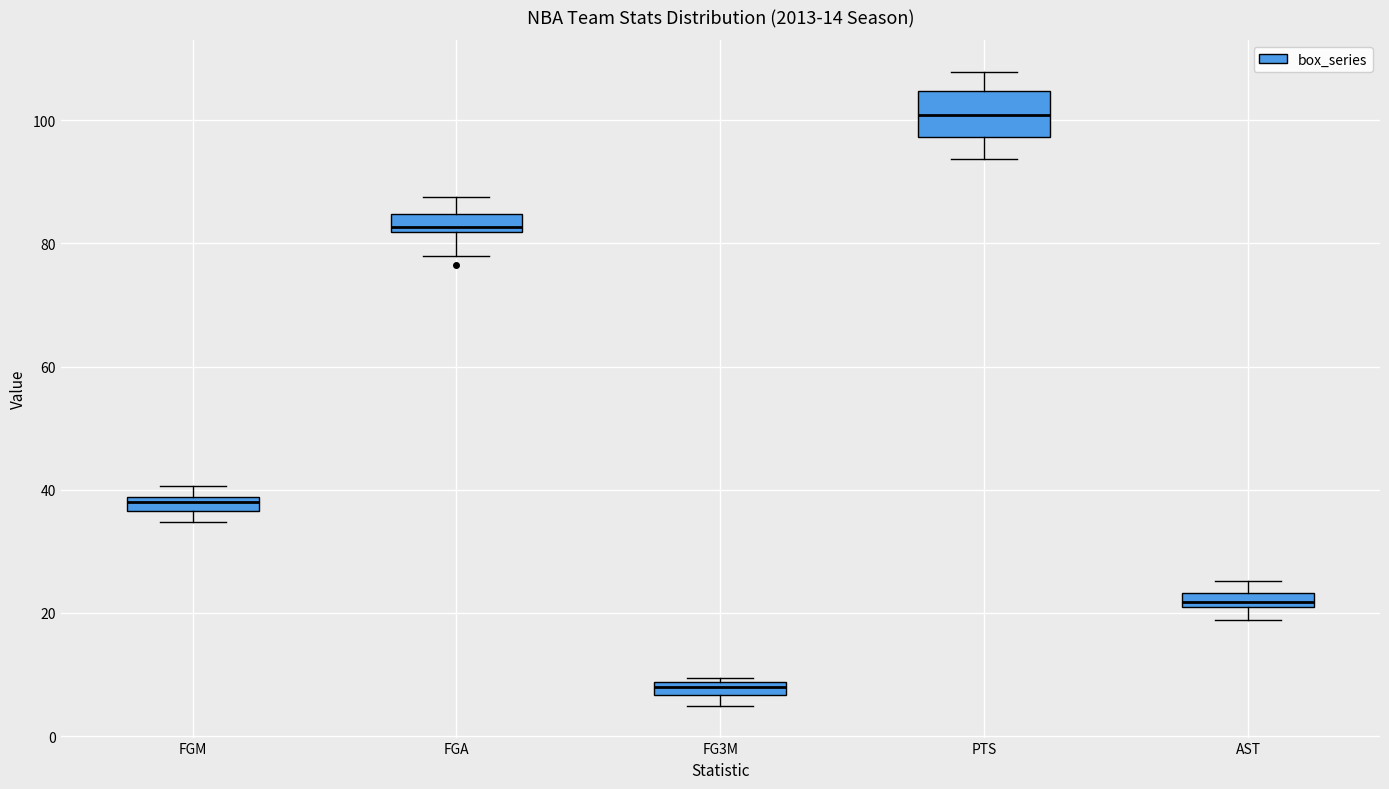

Where is the lower edge of the box for FG3M on the y-axis? The values are not printed on the chart, so give them approximately, as read against the axis.

6